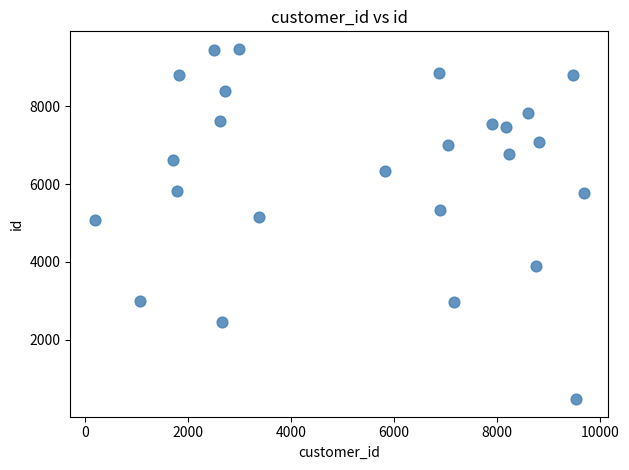

What is the range of X values (max minus min)?

9489